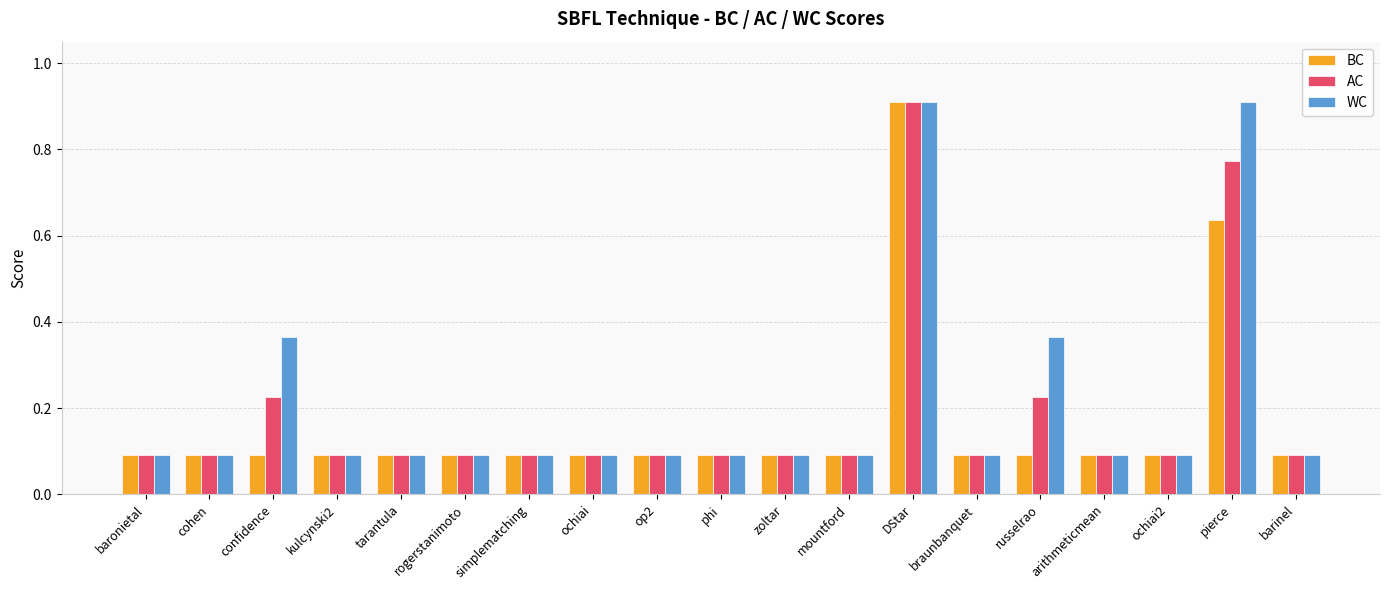

Count the WC values in the range 0 to 1.

19